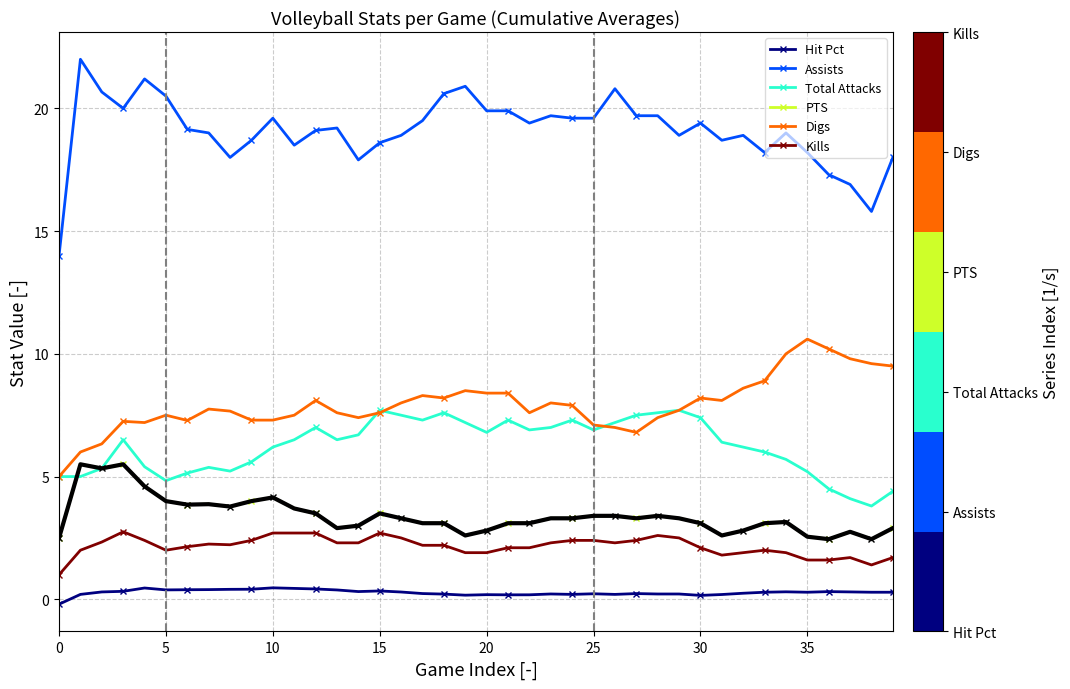

True or false: PTS has more than 1 points higher than both neighbors.

True